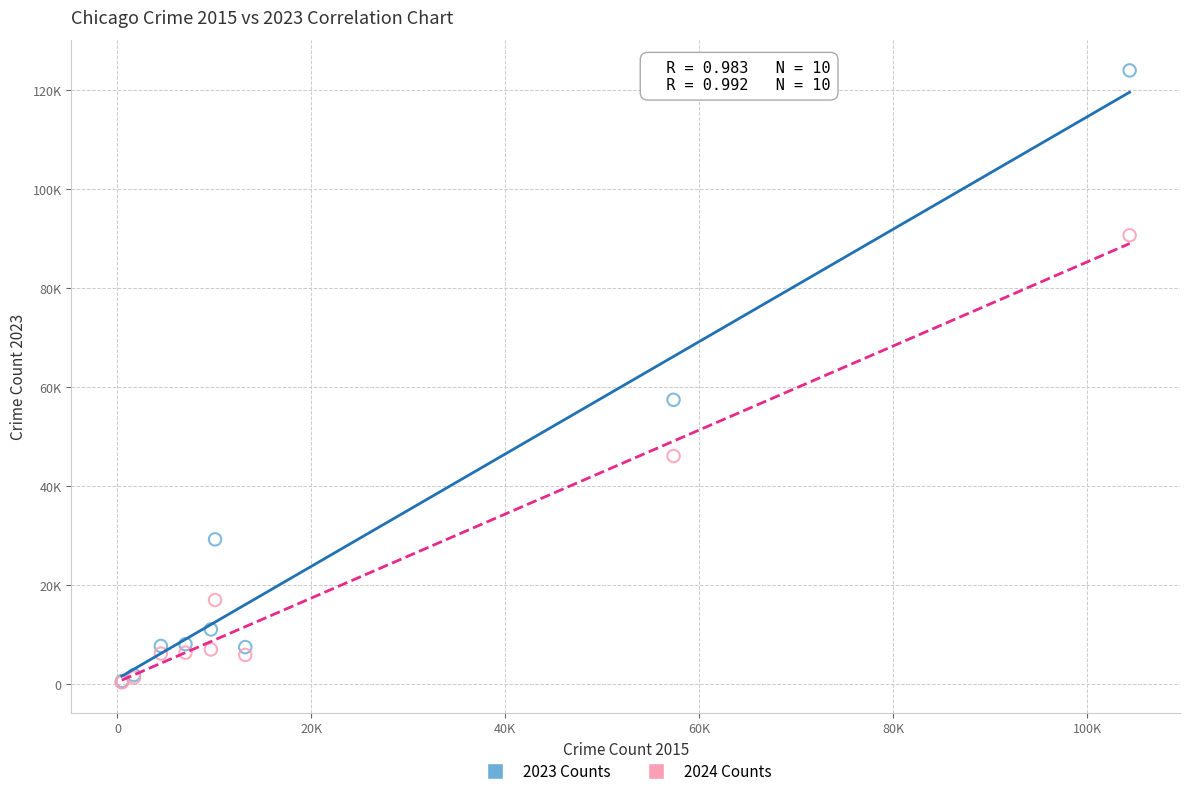

Which series reaches the maximum Y coordinate?

2023 Counts